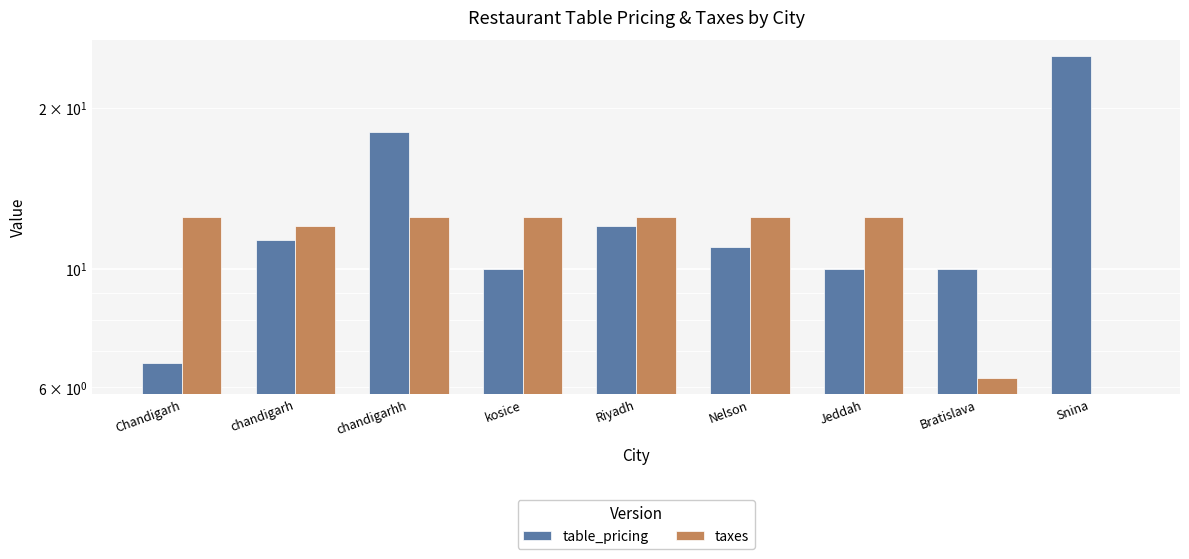

How many data points in taxes are above 12?

6